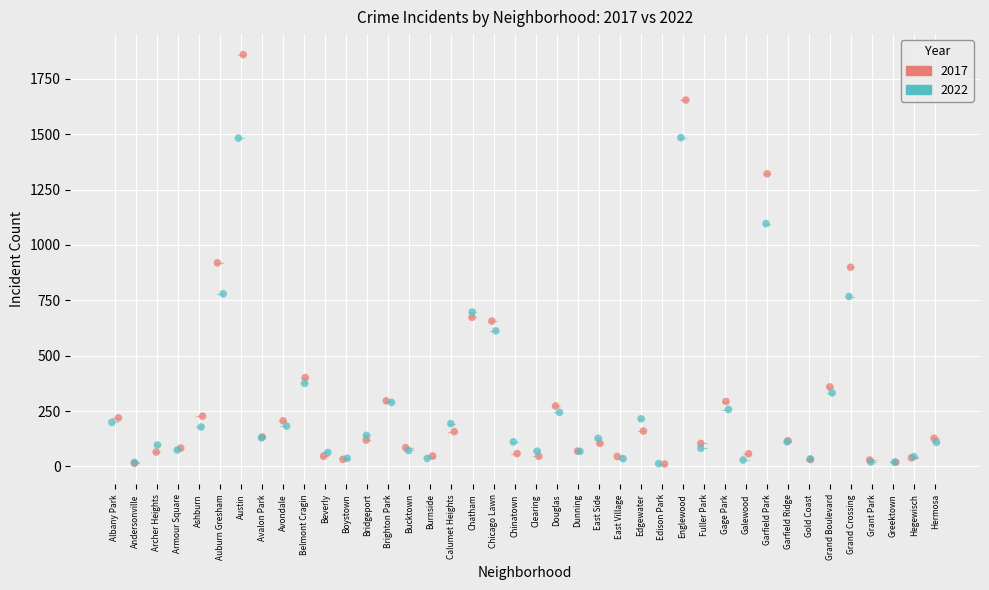

Which series reaches the maximum Y coordinate?

2017